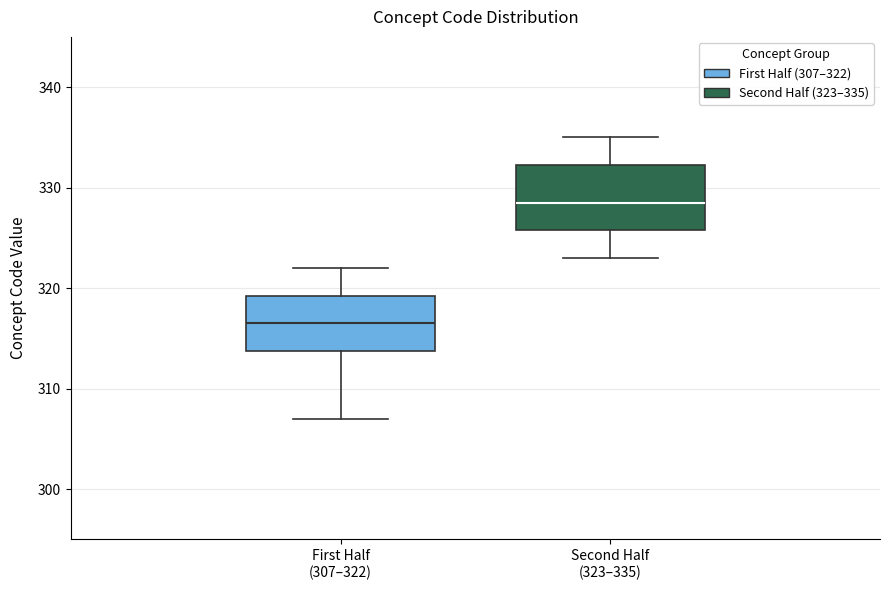

Where does the median line of the box for Second Half (323–335) sit on the y-axis? The values are not printed on the chart, so give them approximately, as read against the axis.

329